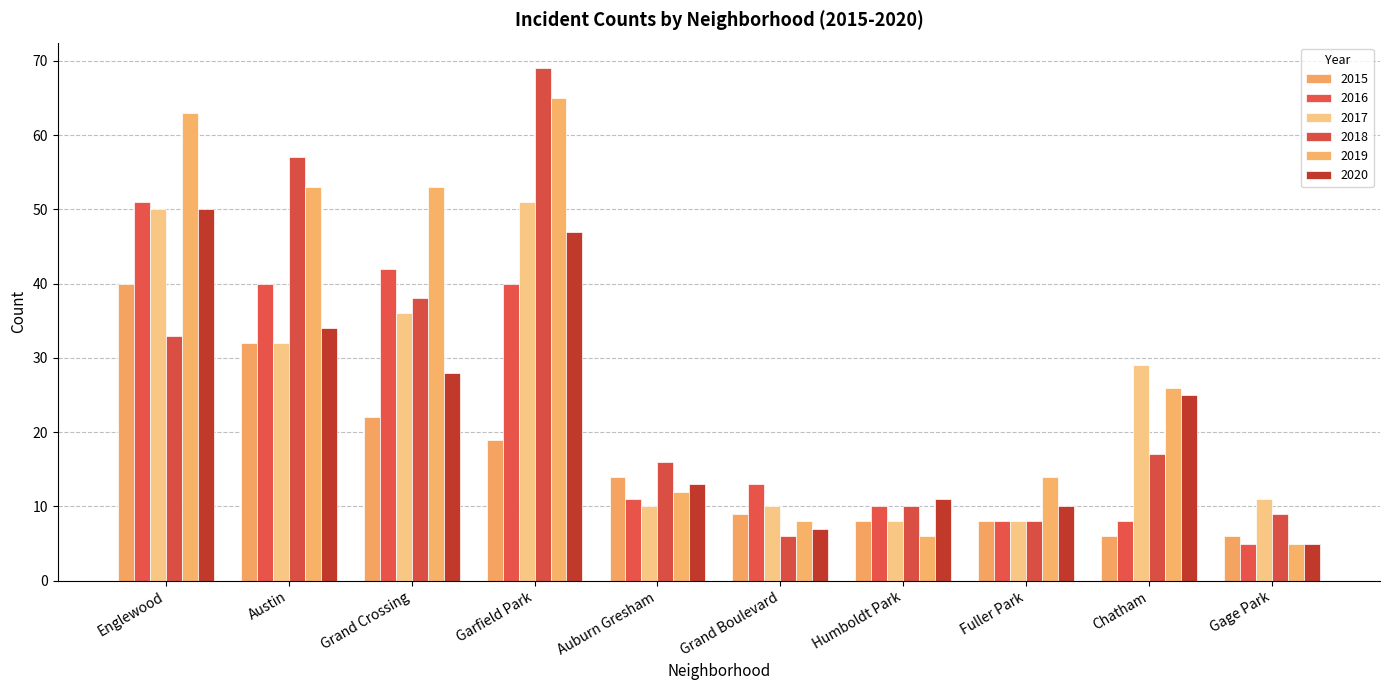

At how many categories does at least one series exceed 31?

4